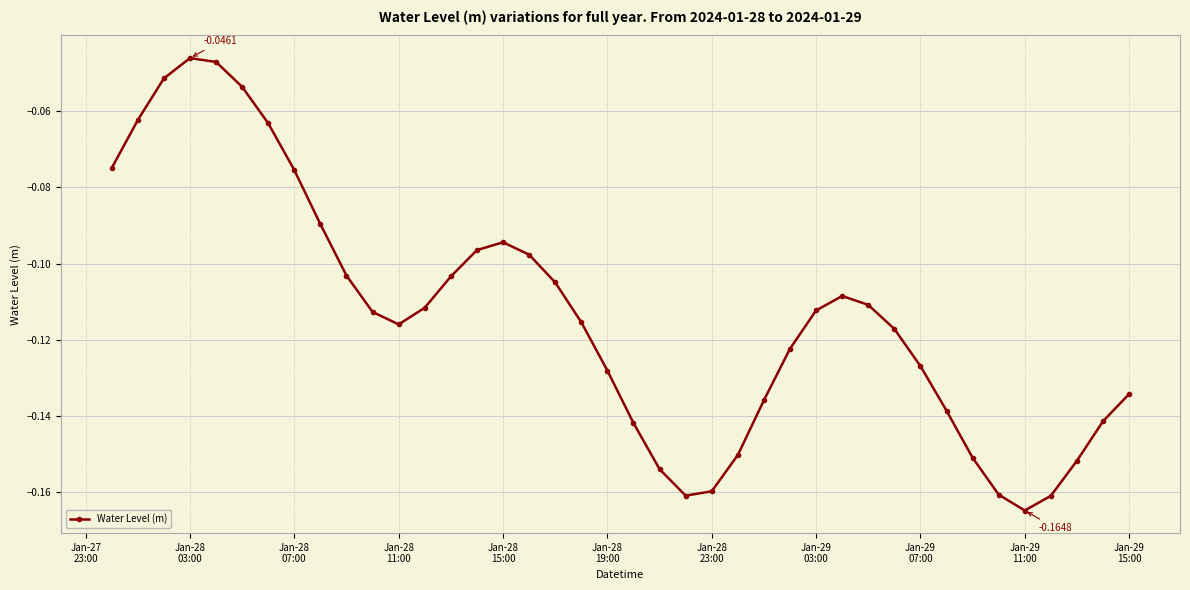

How many lines are shown in the chart?

1